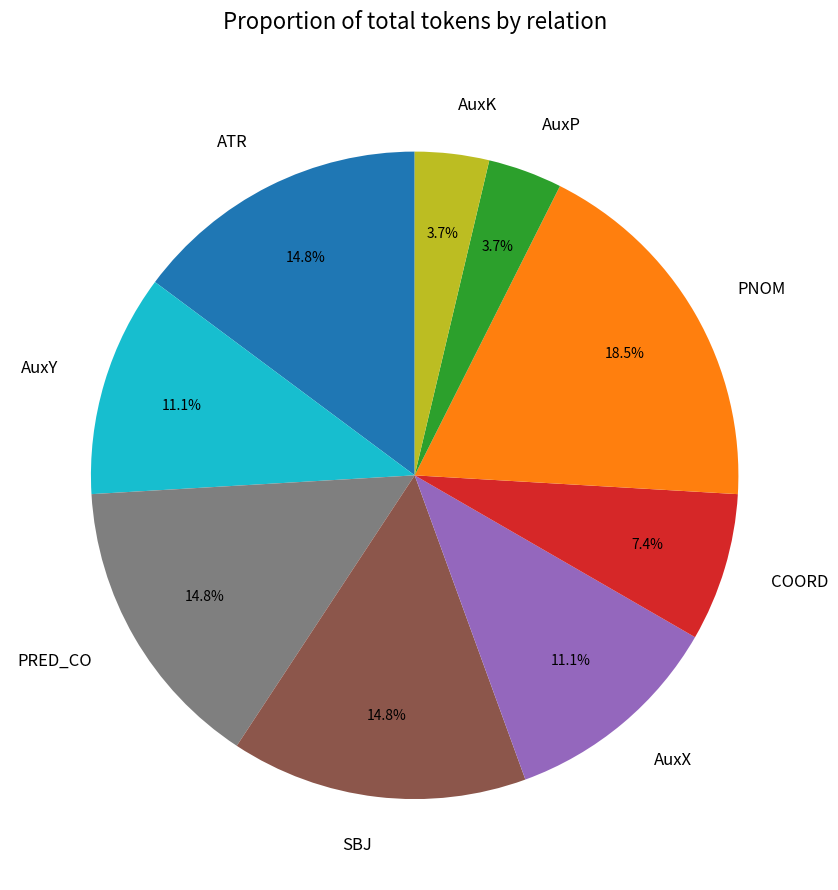

Combined, what portion of the pie is COORD and AuxK?

11.1%